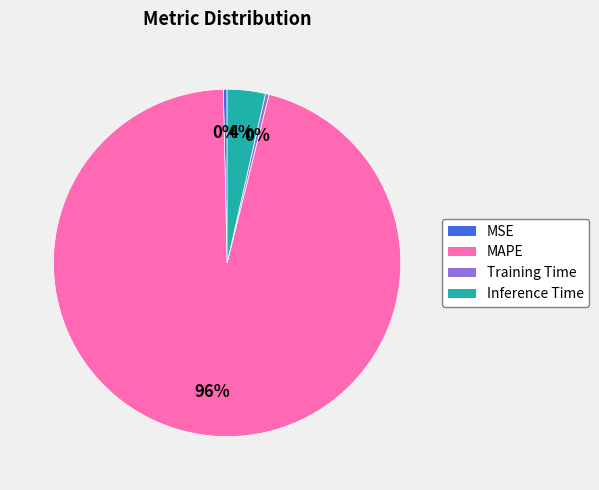

What percentage is the Inference Time slice, to the nearest percent?

4%